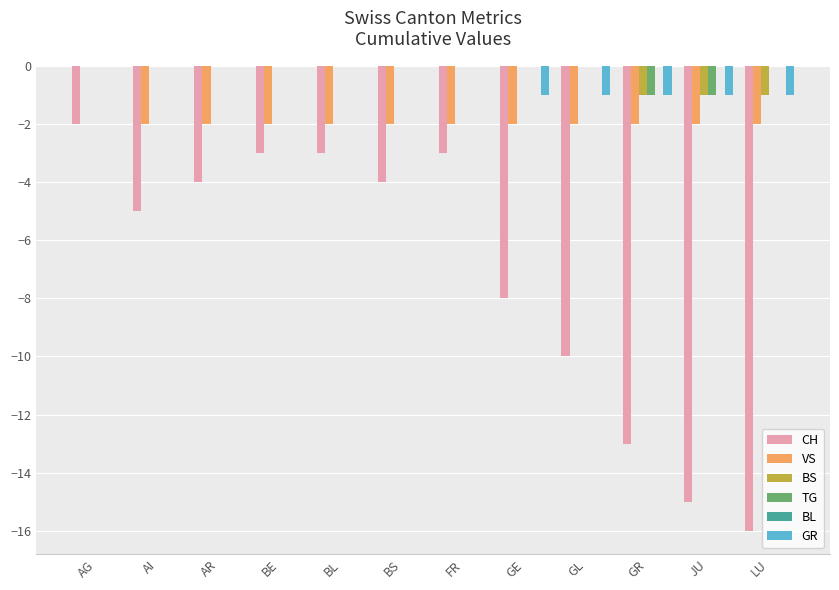

What is the approximate value of CH at GL?

-10